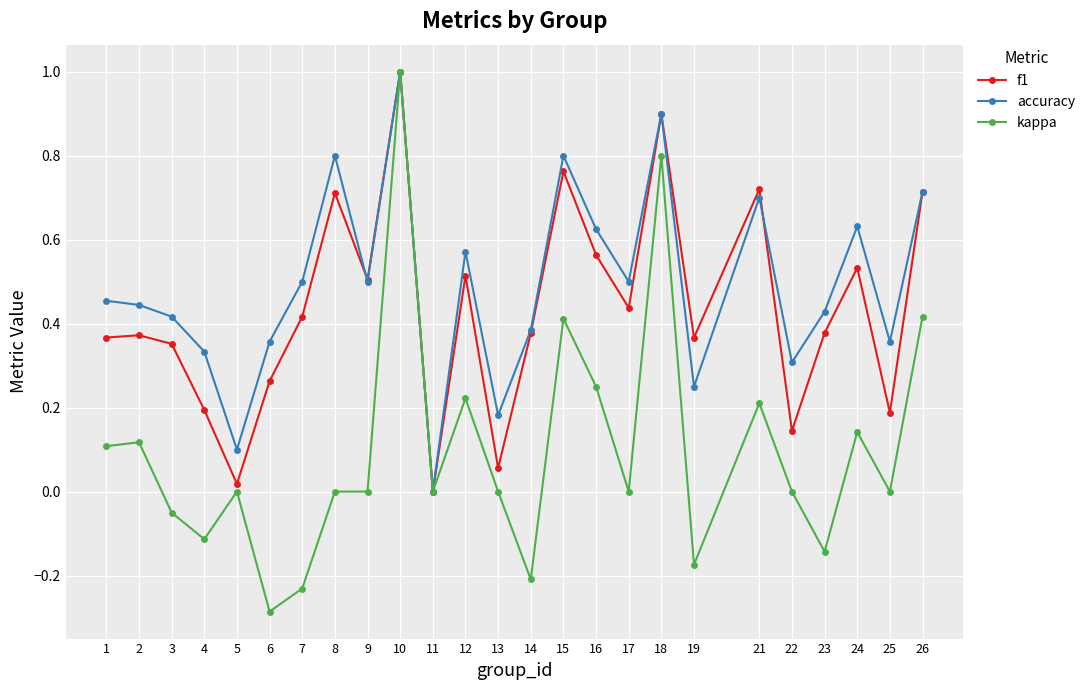

Which series has the widest spread of values?

kappa